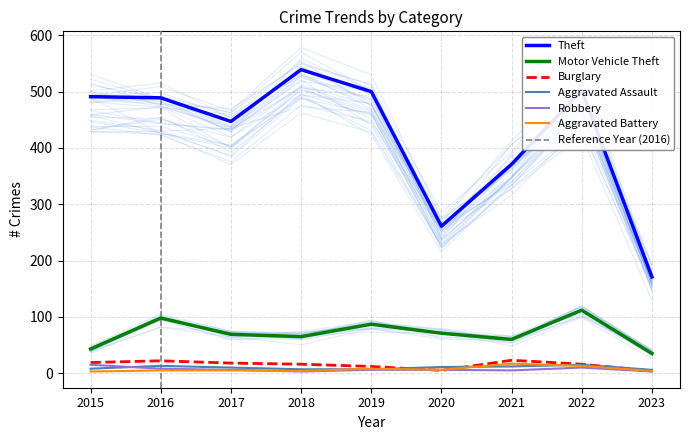

What is the difference between the highest and lowest values at 2022?

492